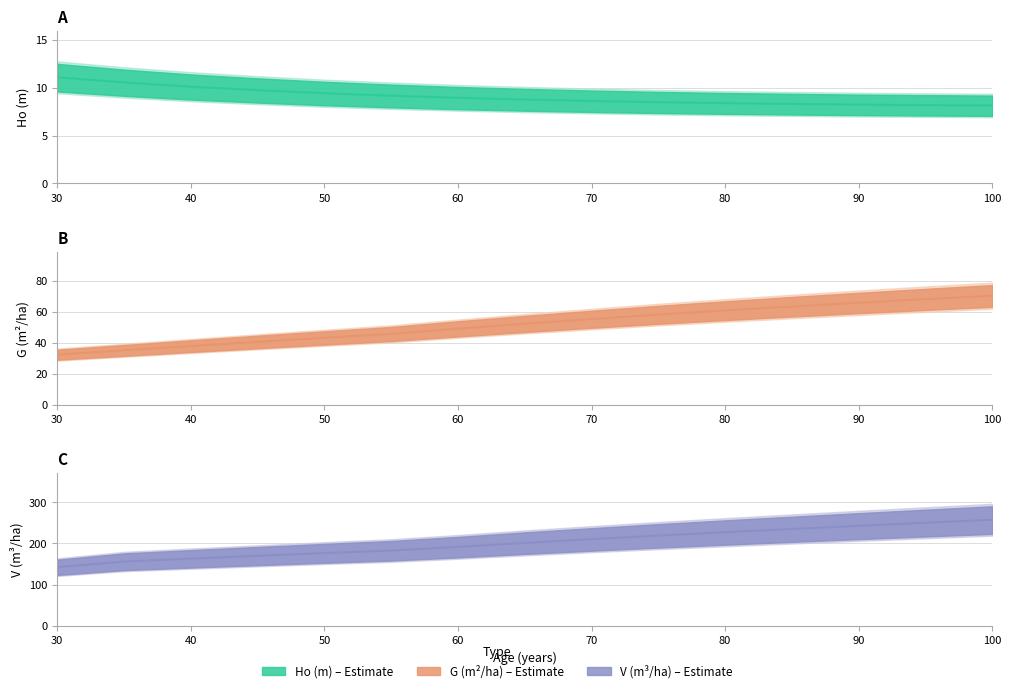

True or false: Ho (m) has more than 0 interior local peaks.

False